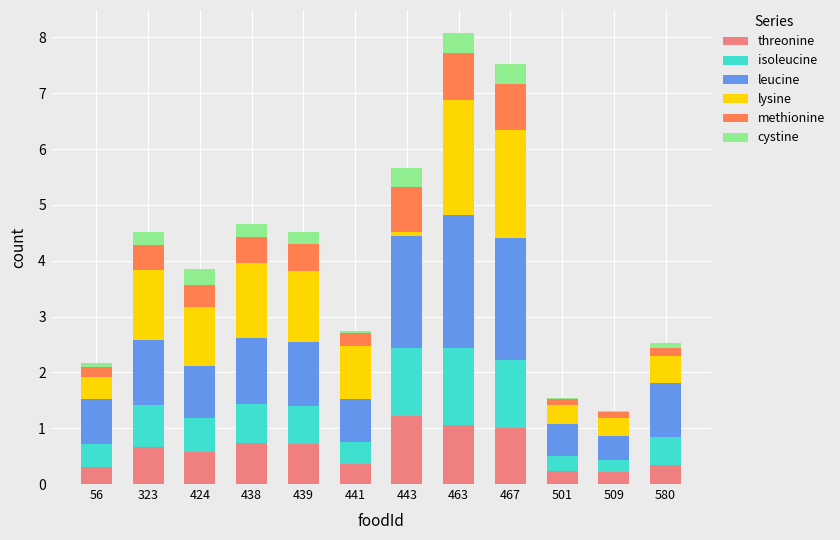

Are the bars horizontal?

No